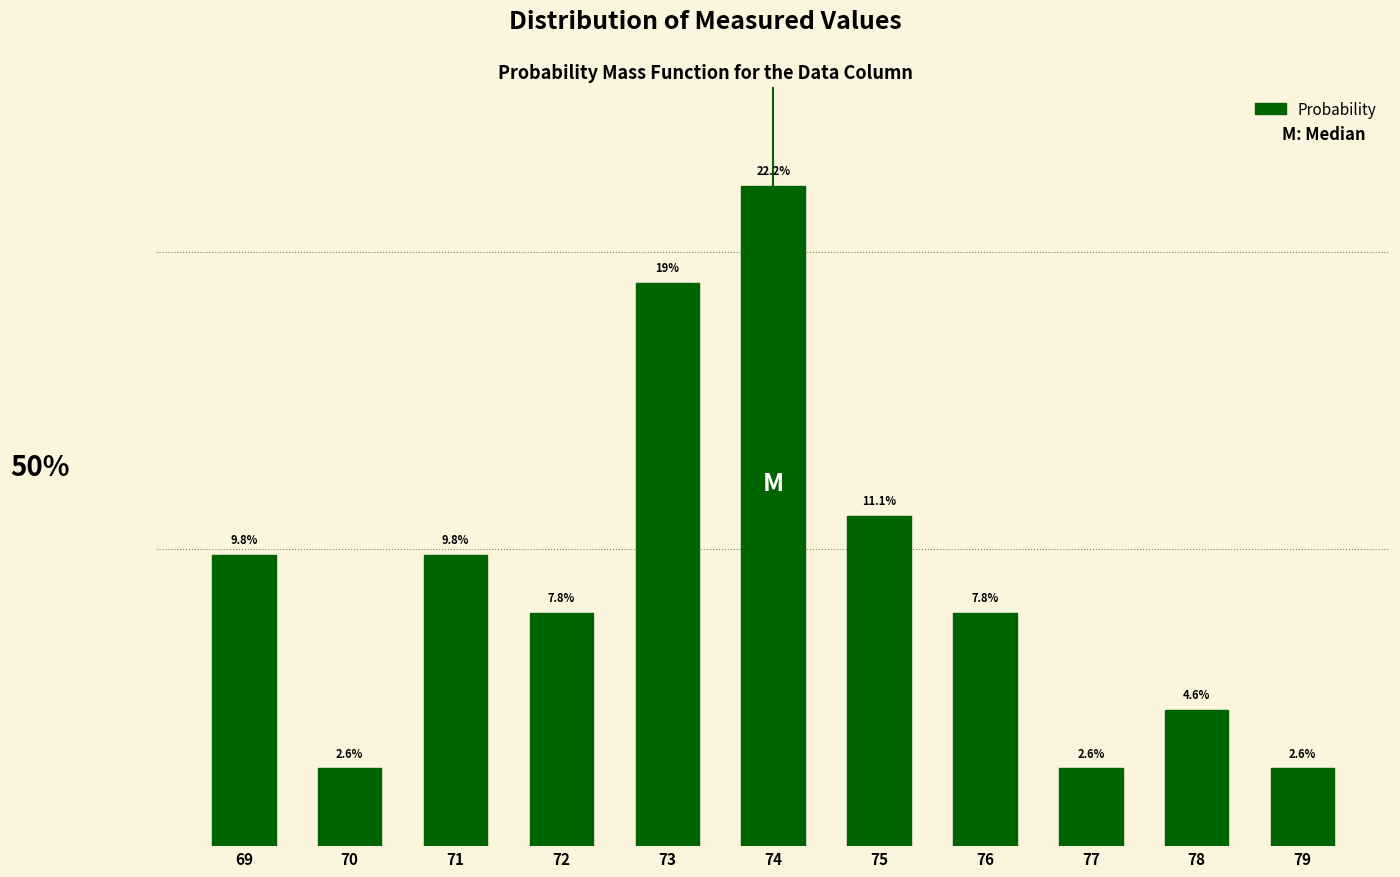

Are the bars horizontal?

No